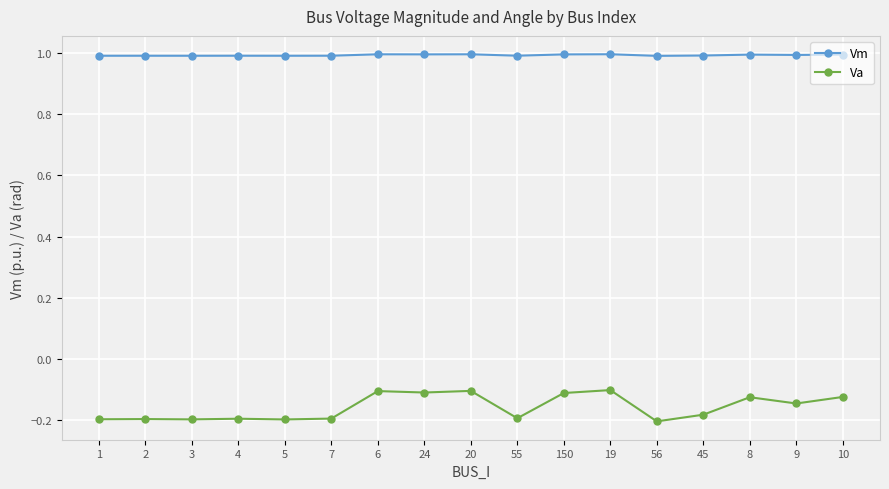

Is this an area chart (filled region under the line)?

No